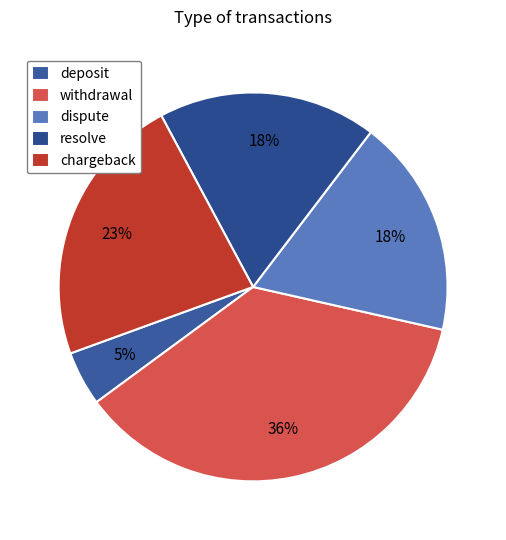

To the nearest percent, what is the average slice percentage?

20%